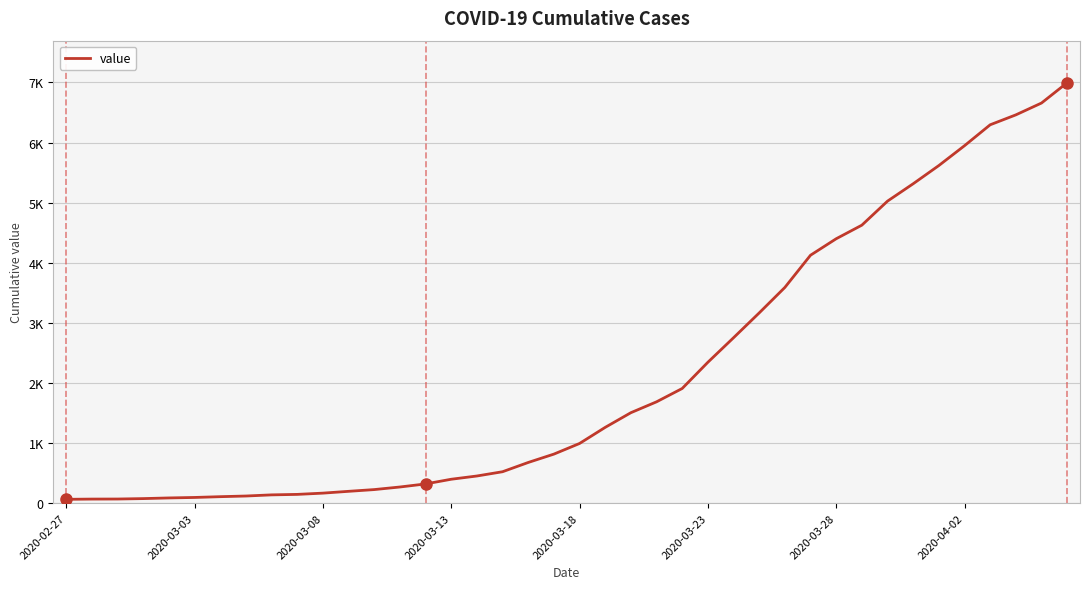

Does the chart have visible grid lines?

Yes